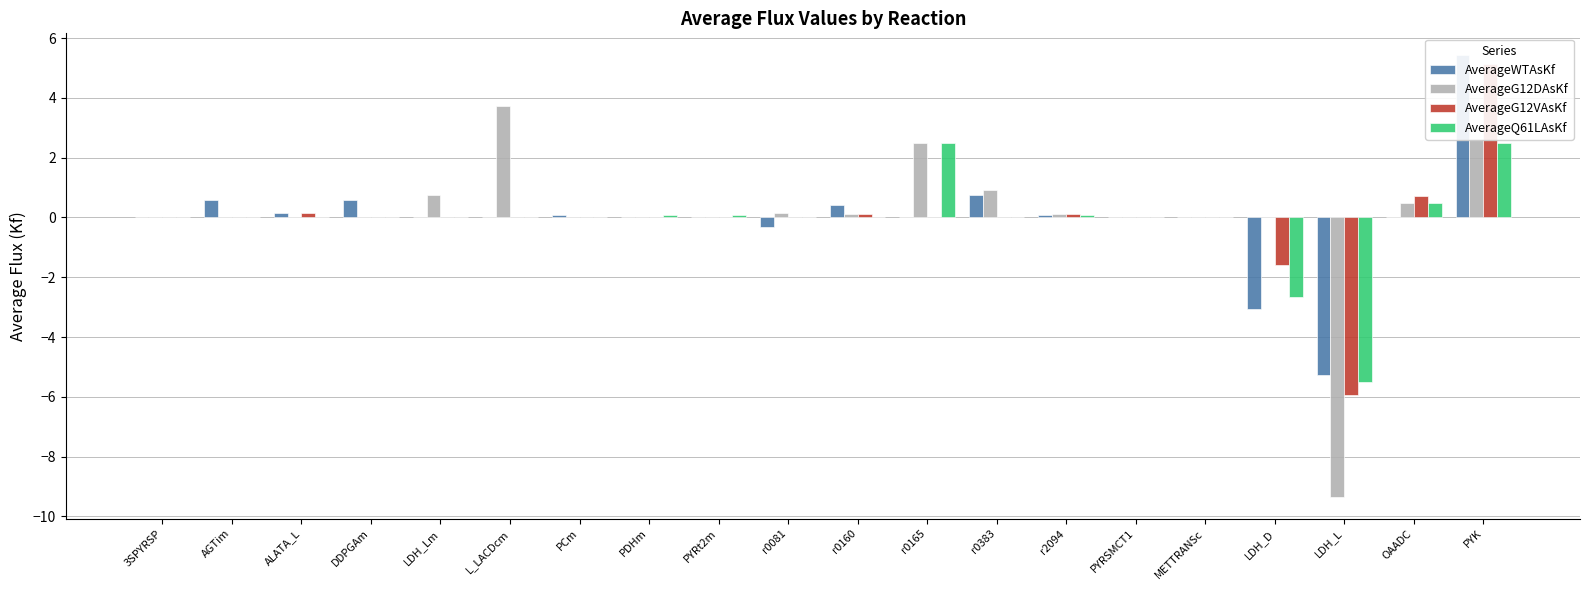

Reading right to left, what are all the values shown in this chart?

AverageWTAsKf: 5.4	0.0	-5.3	-3.1	0.0	0.0	0.1	0.8	0.0	0.4	-0.3	0.0	0.0	0.1	0.0	0.0	0.6	0.2	0.6	0.0
AverageG12DAsKf: 2.6	0.5	-9.3	0.0	0.0	0.0	0.1	0.9	2.5	0.1	0.1	0.0	0.0	0.0	3.7	0.8	0.0	0.0	0.0	0.0
AverageG12VAsKf: 5.1	0.7	-6.0	-1.6	0.0	0.0	0.1	0.0	0.0	0.1	0.0	0.0	0.0	0.0	0.0	0.0	0.0	0.1	0.0	0.0
AverageQ61LAsKf: 2.5	0.5	-5.5	-2.7	0.0	0.0	0.1	0.0	2.5	0.0	0.0	0.1	0.1	0.0	0.0	0.0	0.0	0.0	0.0	0.0